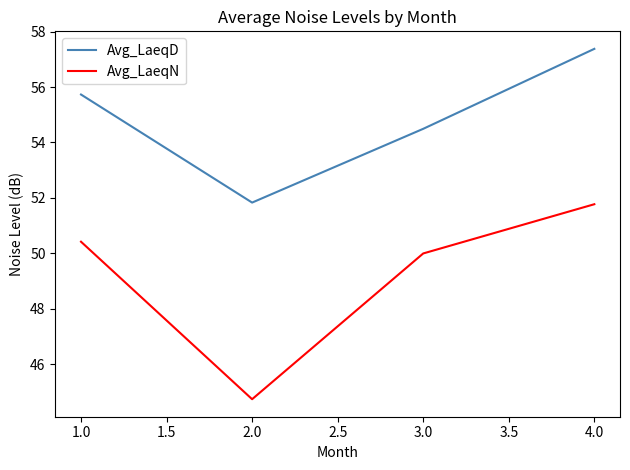

What are all the series names shown in the legend?

Avg_LaeqD, Avg_LaeqN